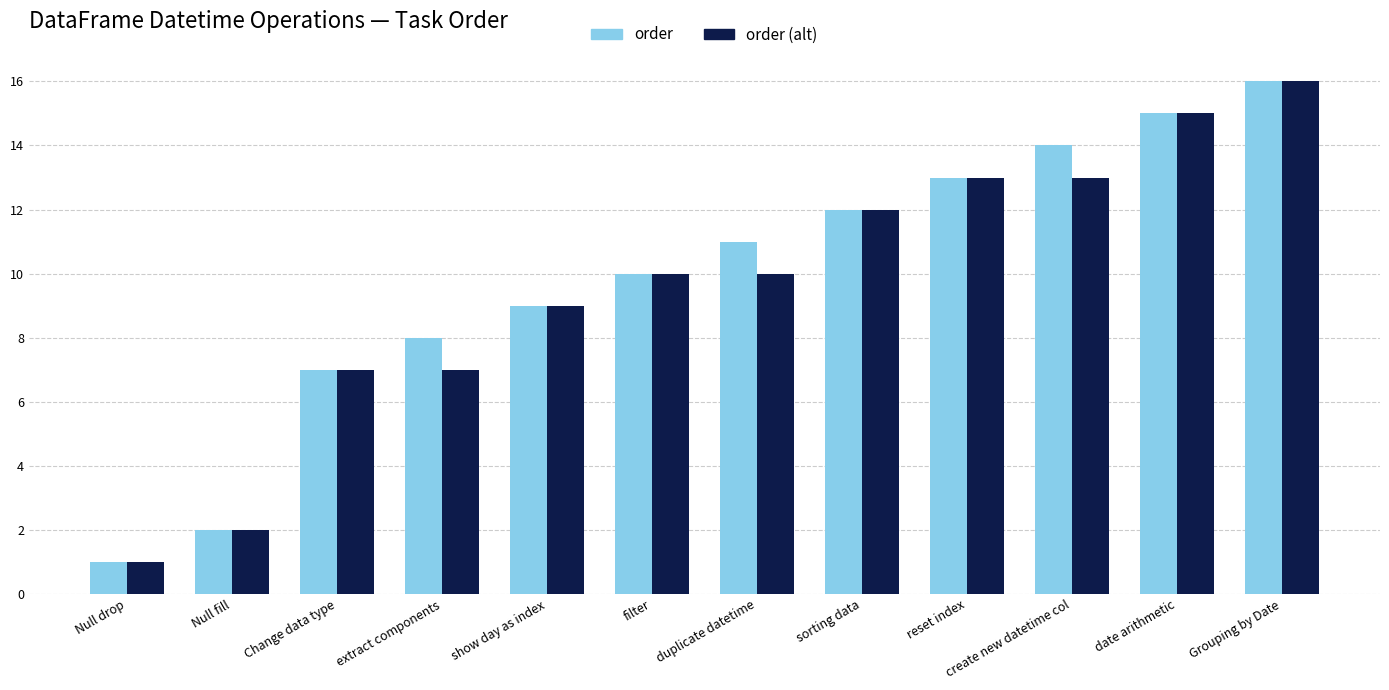

What is the difference between the order (alt) values at Change data type and create new datetime col?

6